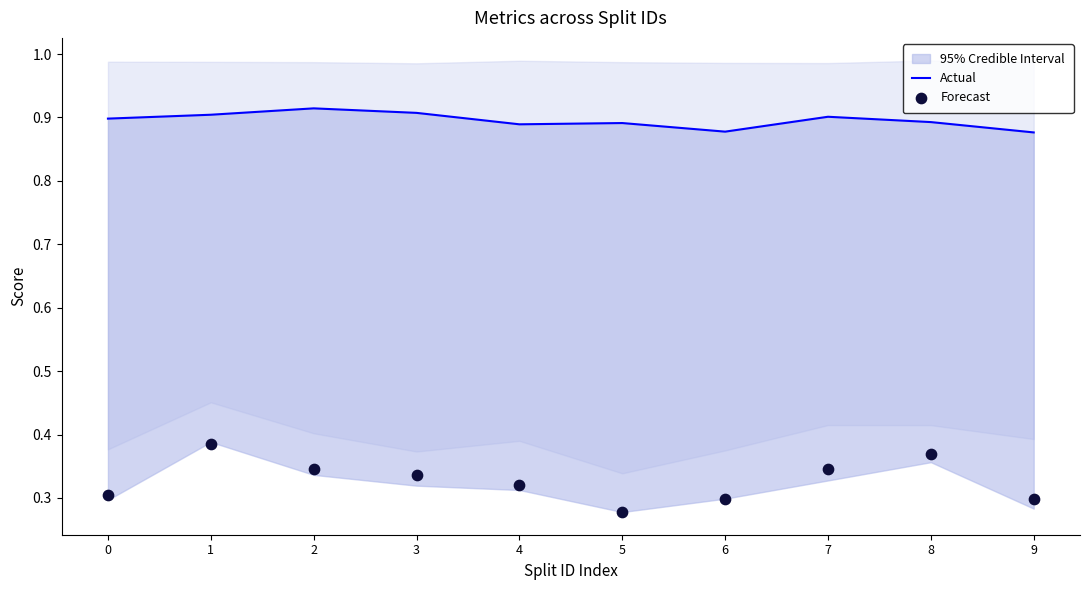

Is the value of Actual at 8 greater than the value of Forecast at 2?

Yes